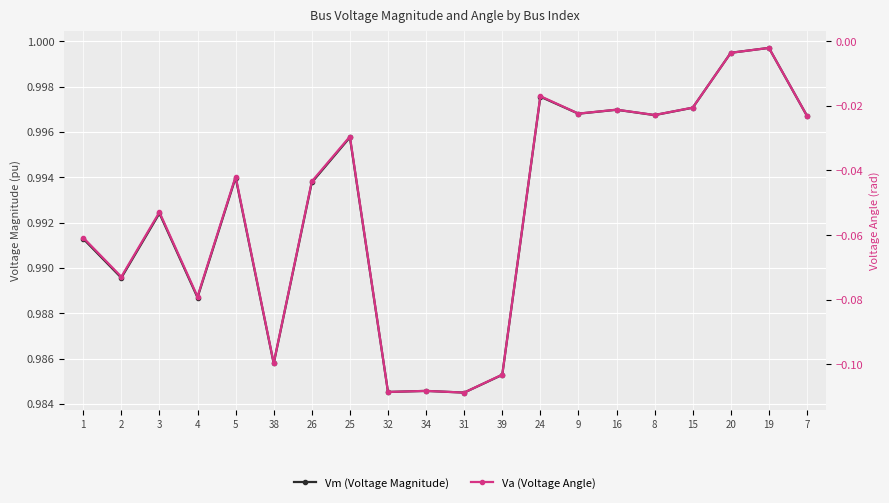

Which series has the largest total across all categories?

Vm (Voltage Magnitude)